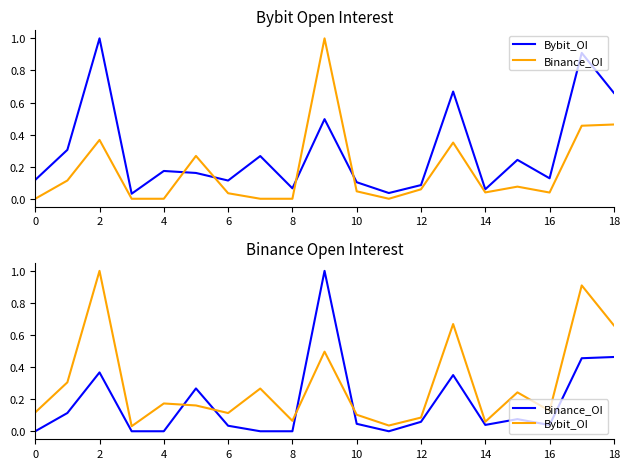

At how many categories does at least one series exceed 0?

19